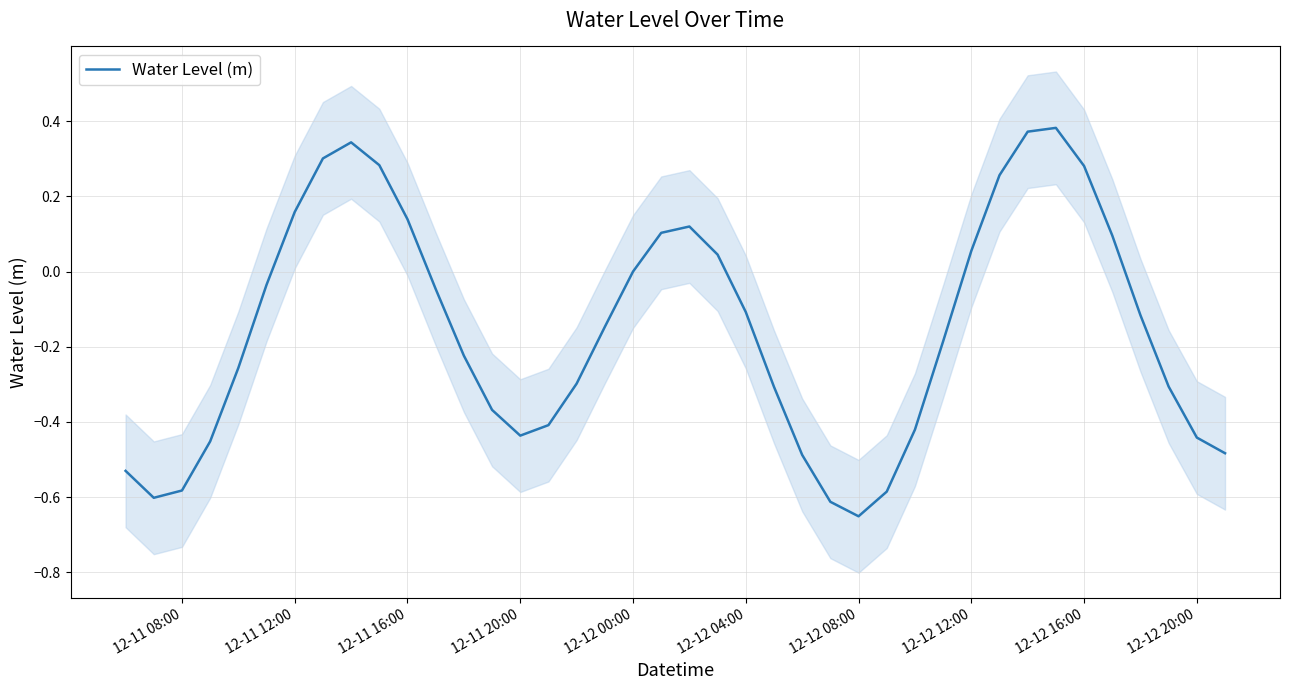

Which has a higher value, 12-12 20:00 or 34?

12-12 20:00